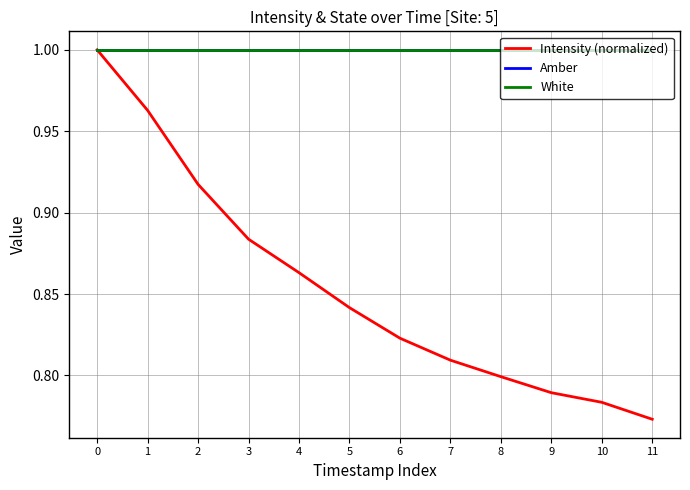

Which series has the largest total across all categories?

Amber